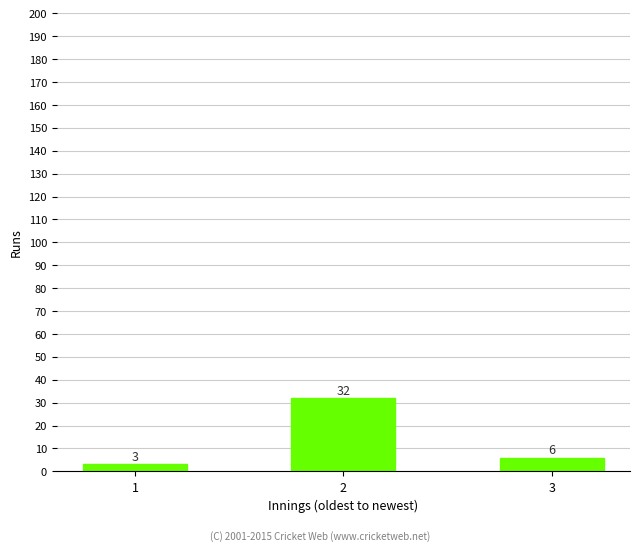

What is the change in value from 2 to 3?

-26